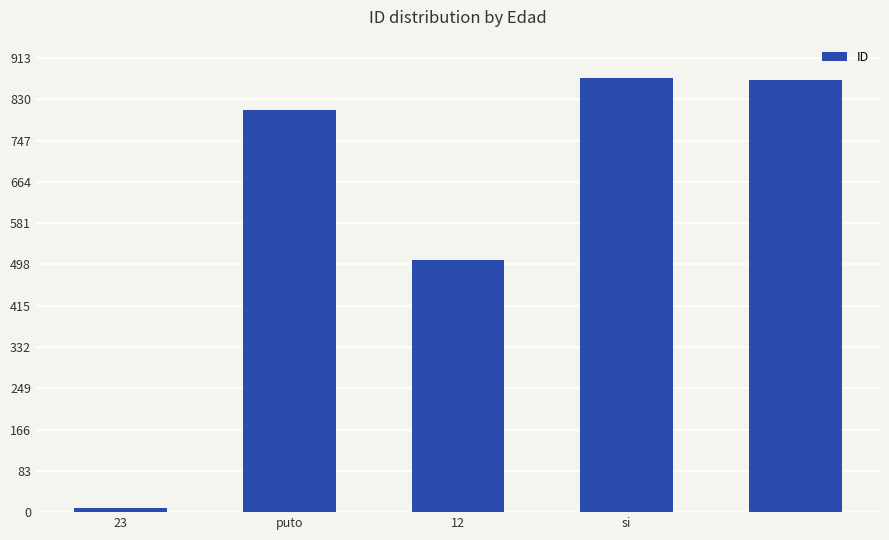

What is the greatest value displayed?

872